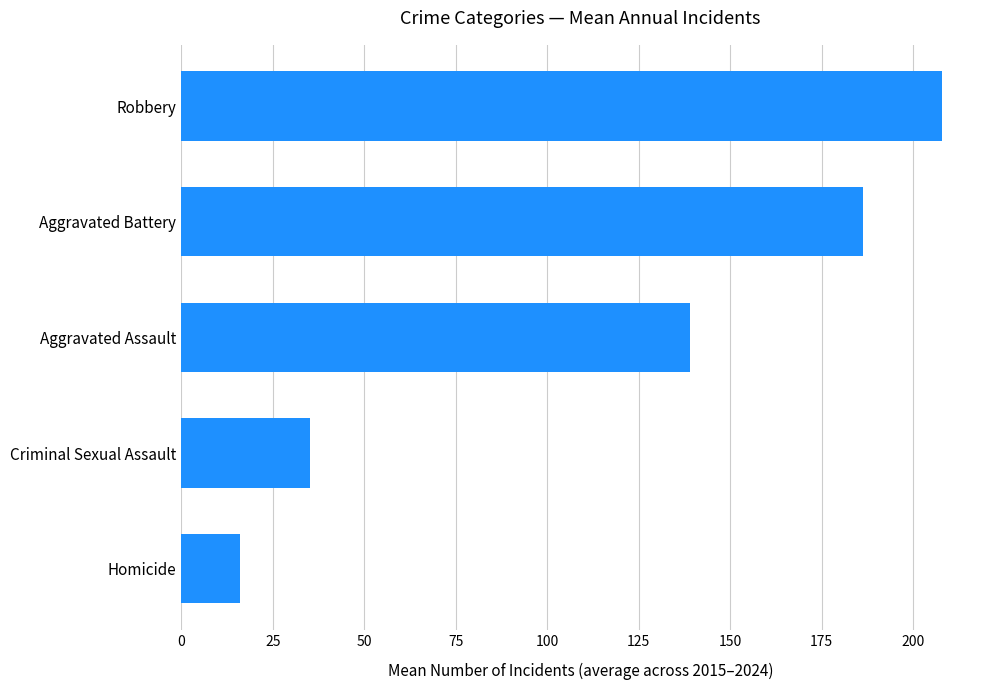

Read the value at Criminal Sexual Assault.

35.3